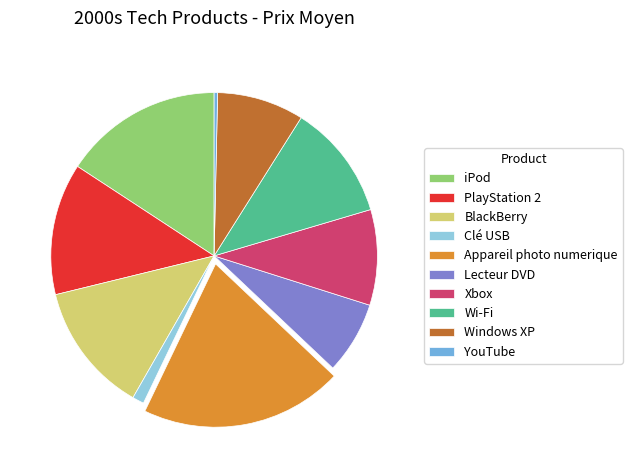

The Wi-Fi slice represents 17% of the pie. True or false?

False